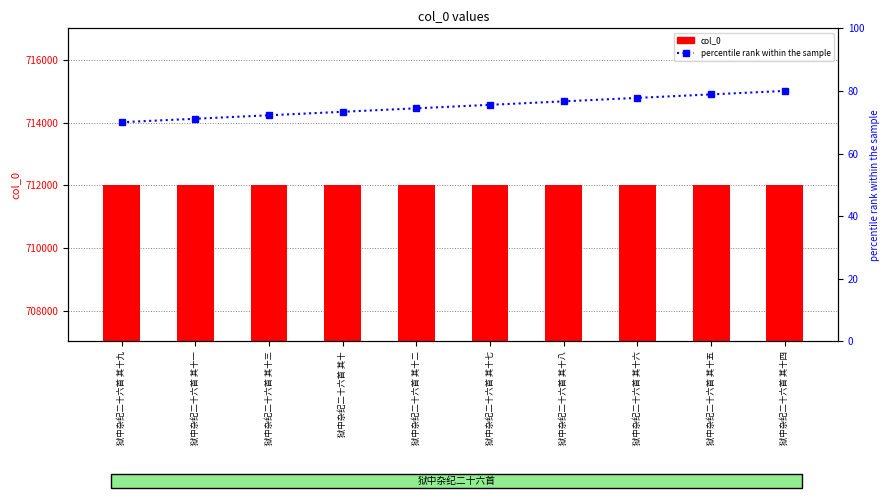

Reading right to left, list all the values displayed in this chart.

col_0: 712020.0	712021.0	712022.0	712024.0	712023.0	712018.0	712016.0	712019.0	712017.0	712025.0
percentile rank within the sample: 80.0	78.9	77.8	76.7	75.6	74.4	73.3	72.2	71.1	70.0